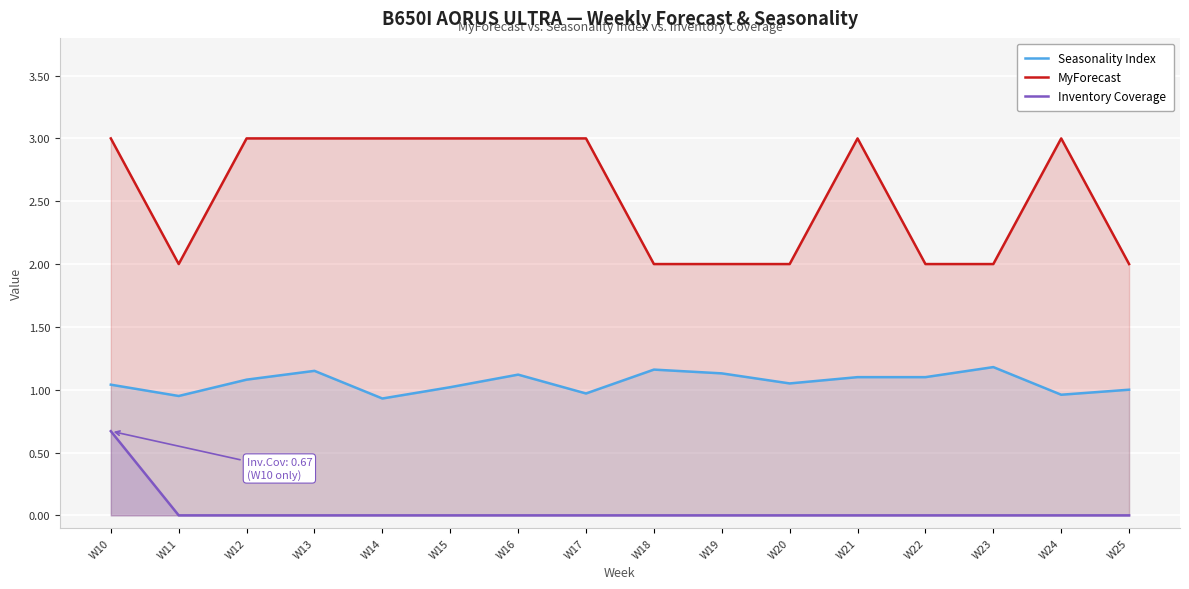

At which category does Seasonality Index reach its first local valley?

W11